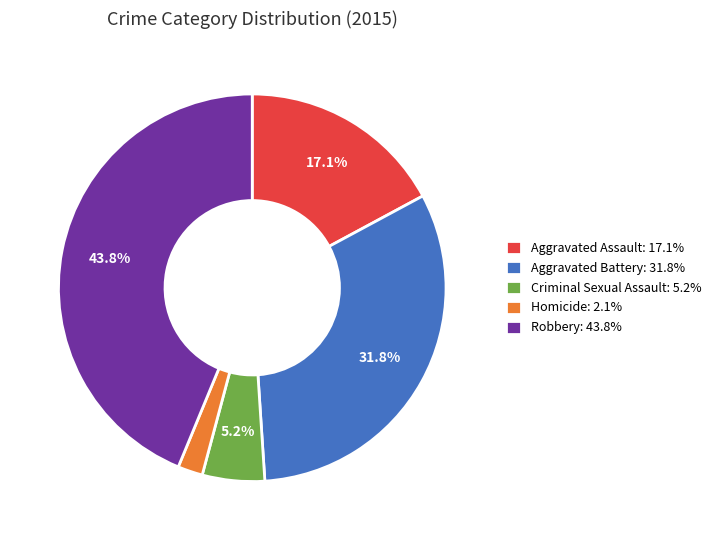

Which category has the biggest portion of the pie?

Robbery